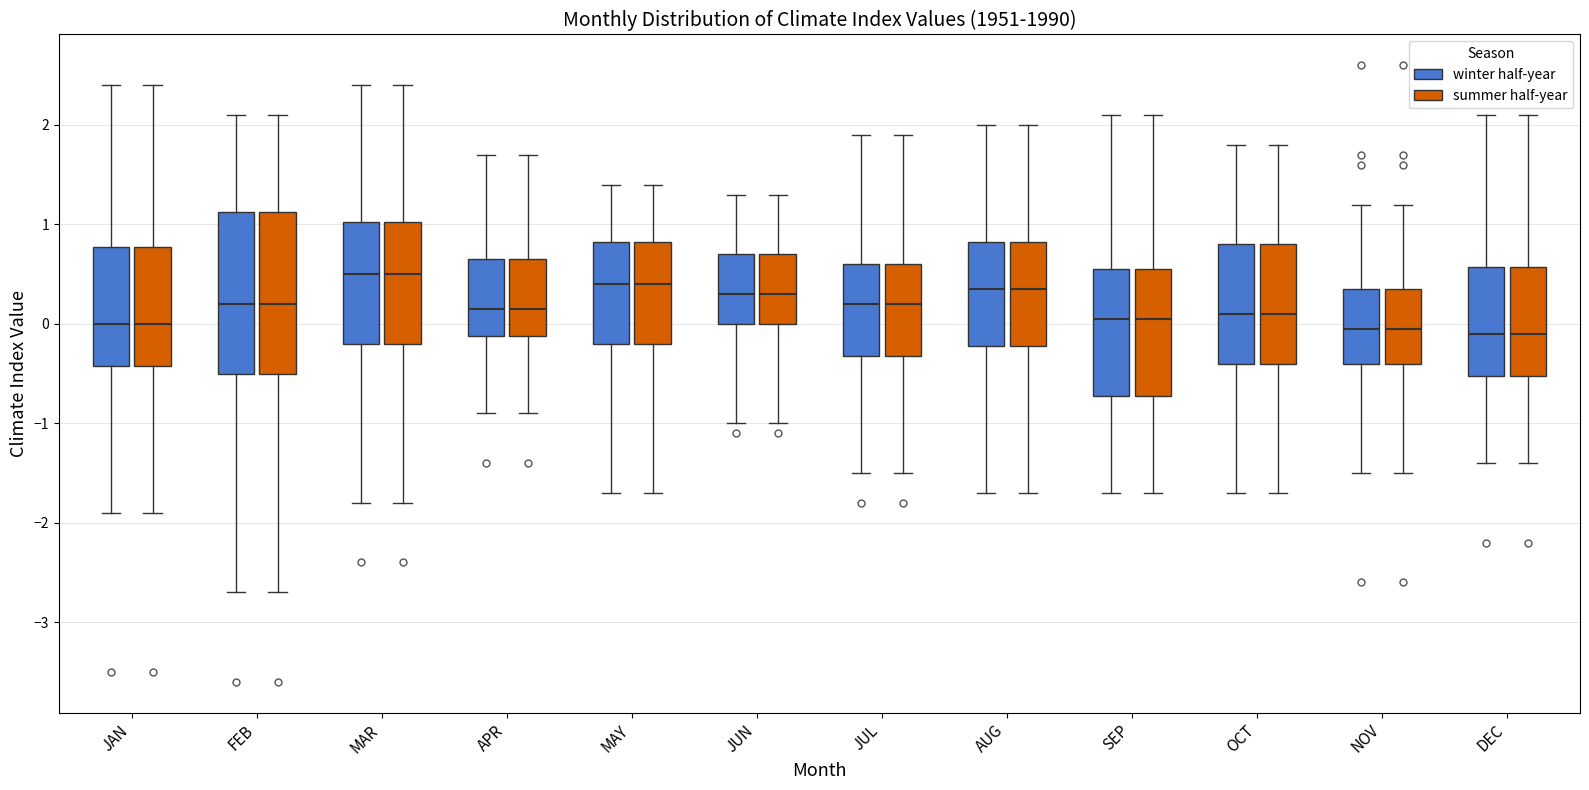

Where does the lower whisker of the box for SEP (winter half-year) end on the y-axis? The values are not printed on the chart, so give them approximately, as read against the axis.

-1.7